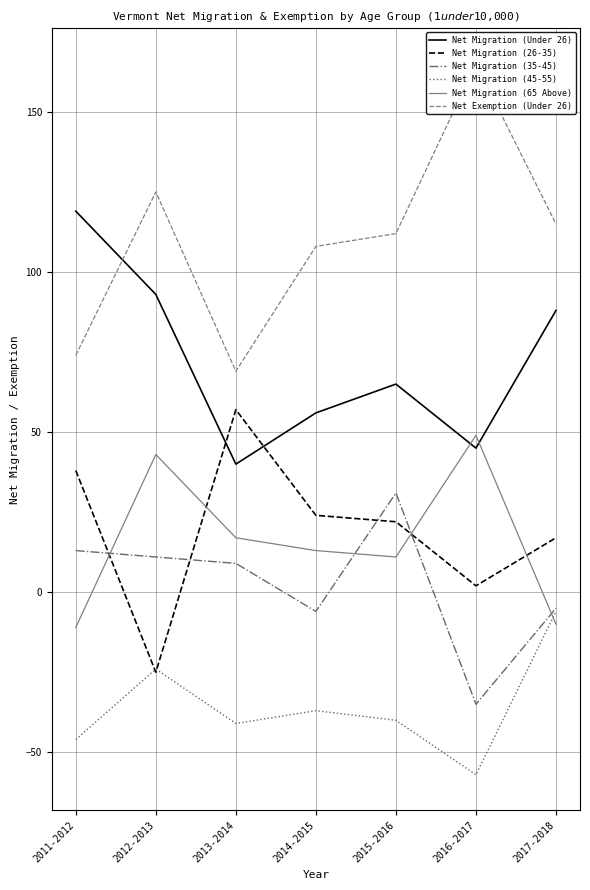

True or false: Net Migration (26-35) has more than 2 interior local peaks.

False